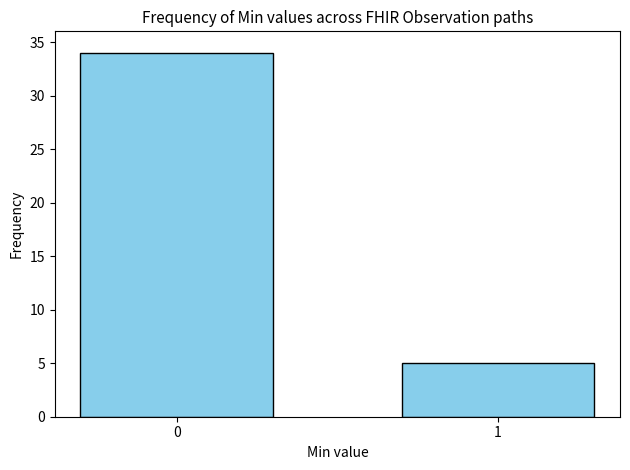

Reading right to left, transcribe all the data shown in this chart.

5	34